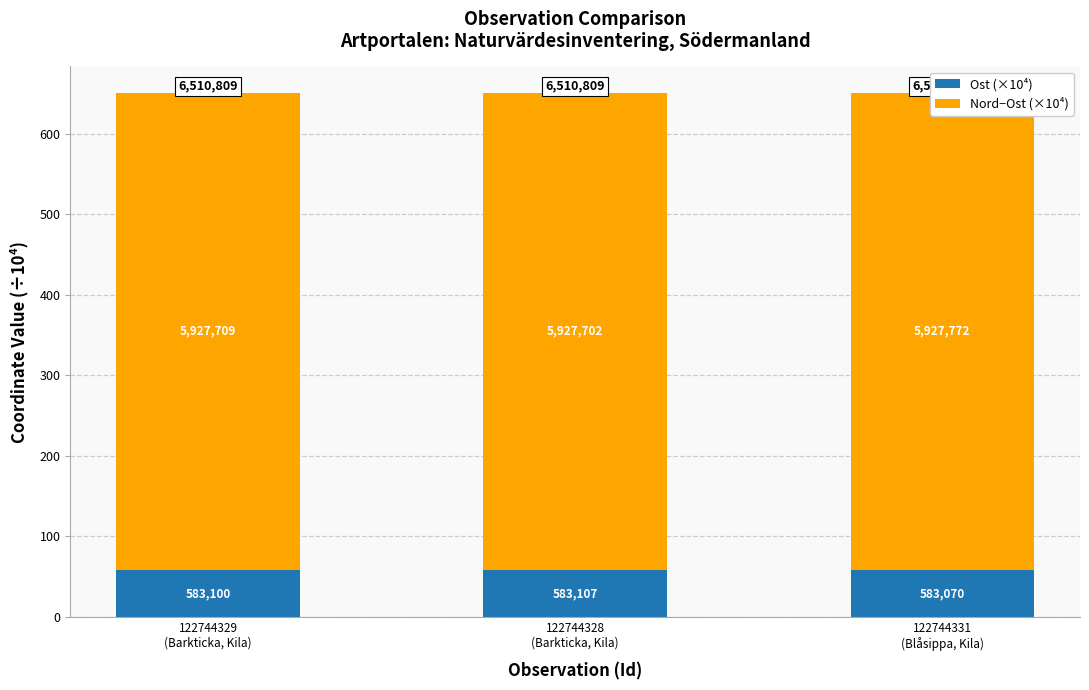

Which label corresponds to the smallest value in the chart?

122744331
(Blåsippa, Kila)